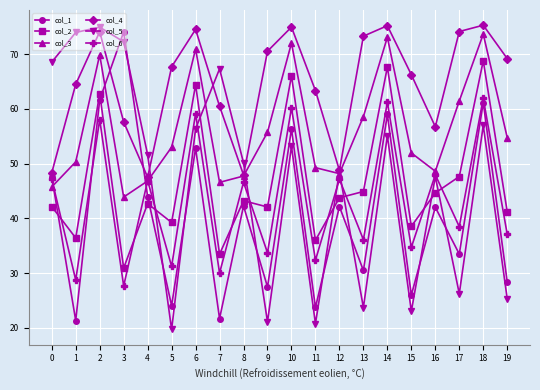

Where does the col_3 series first go above 53?

2